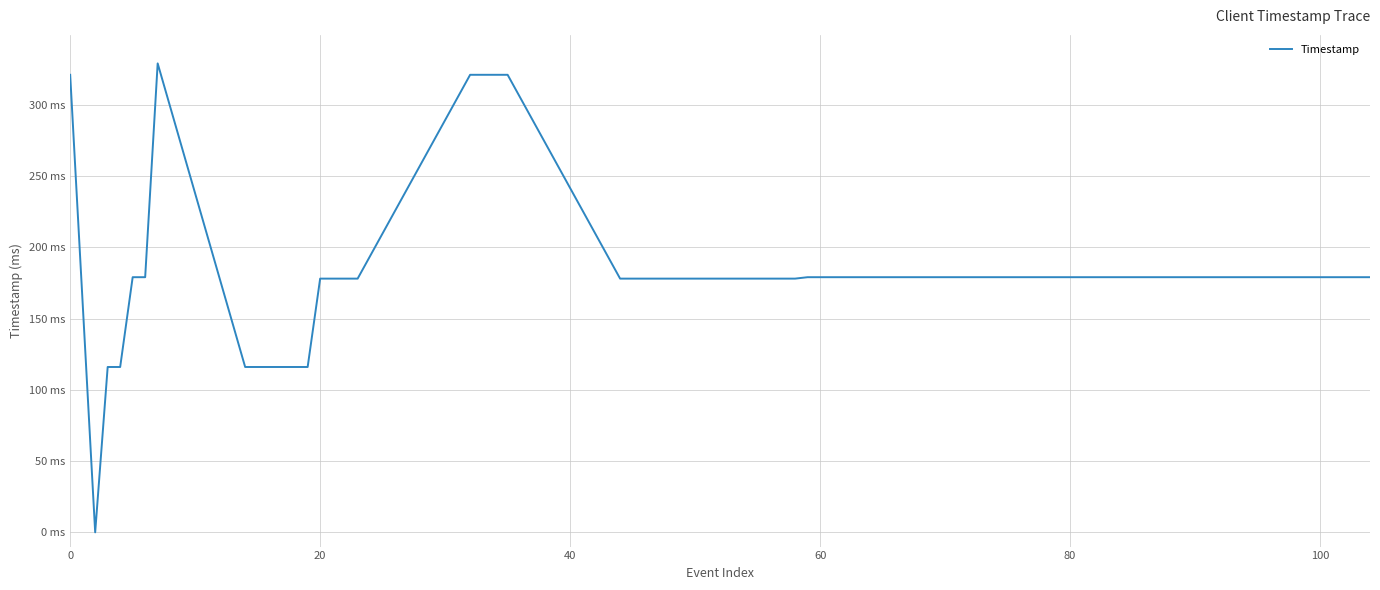

Does the chart display data point markers on the line(s)?

No